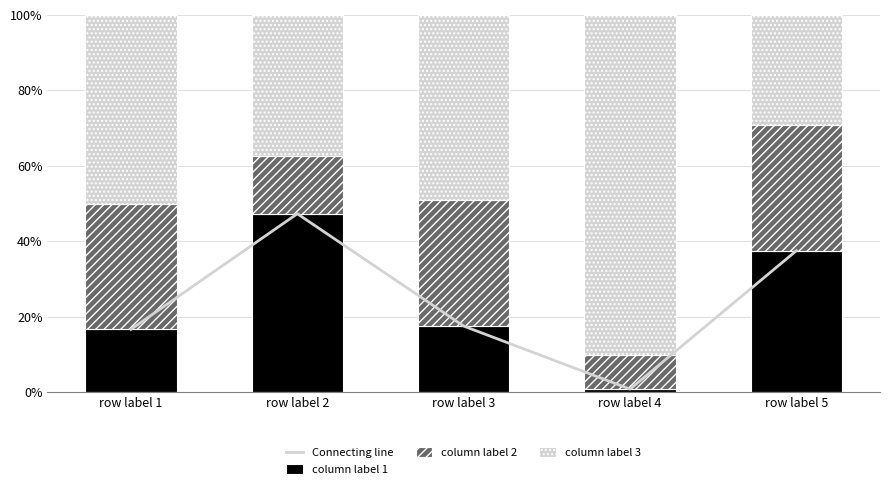

The column label 1 series shows 16.7 at row label 1. True or false?

True